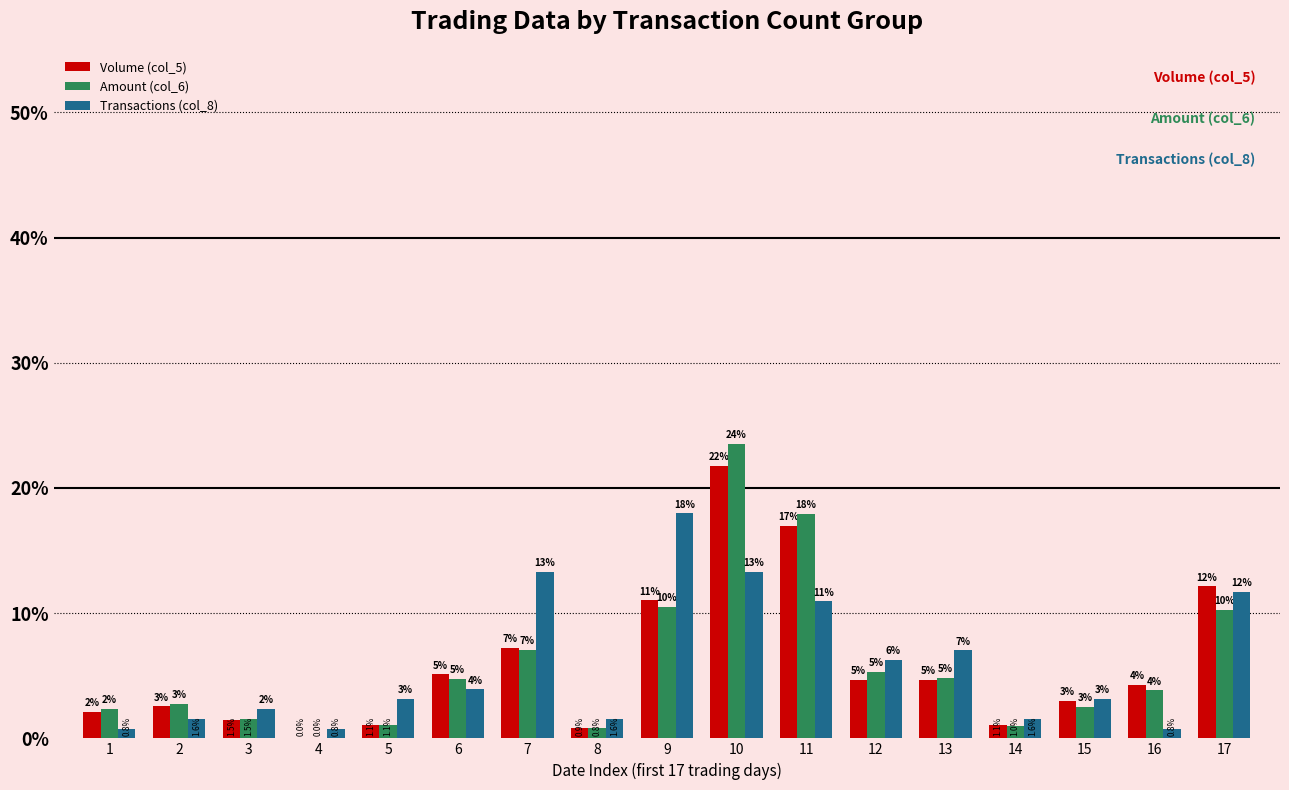

Where does the Volume (col_5) series first go above 4?

6